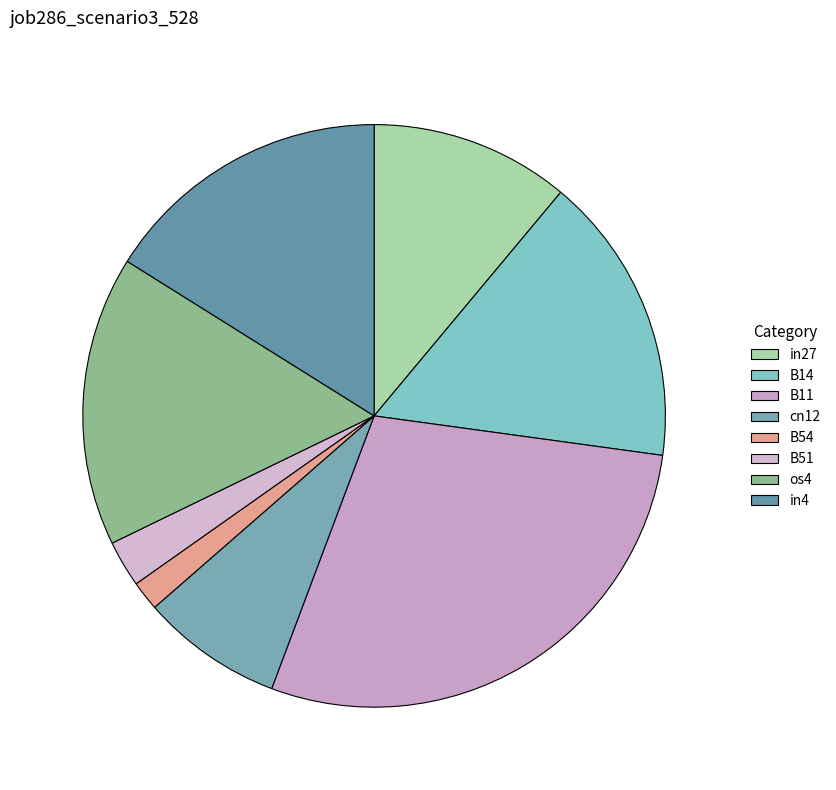

Combined, do in4 and B14 account for over 50%?

No